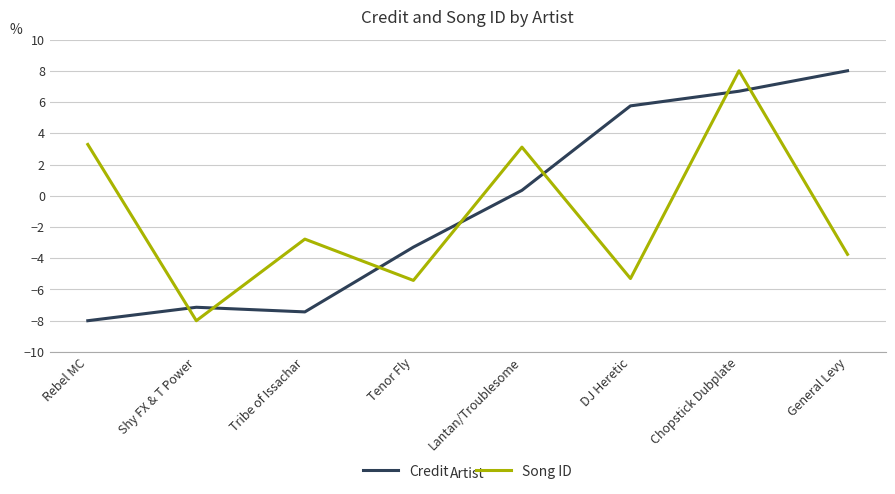

What position from the right is DJ Heretic?

3